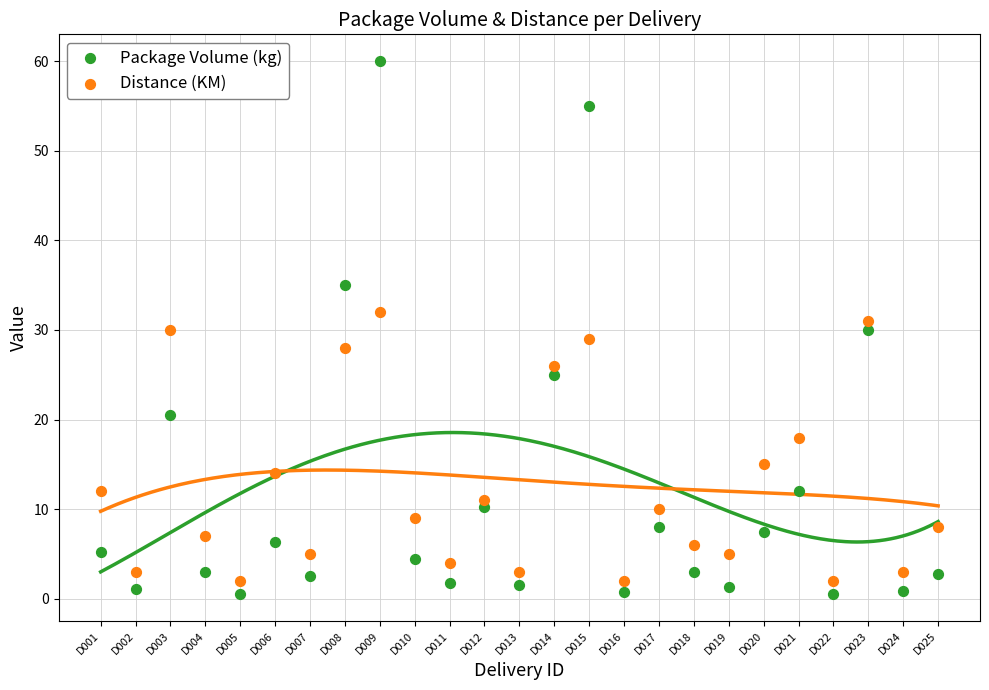

Which series reaches the maximum Y coordinate?

Package Volume (kg)